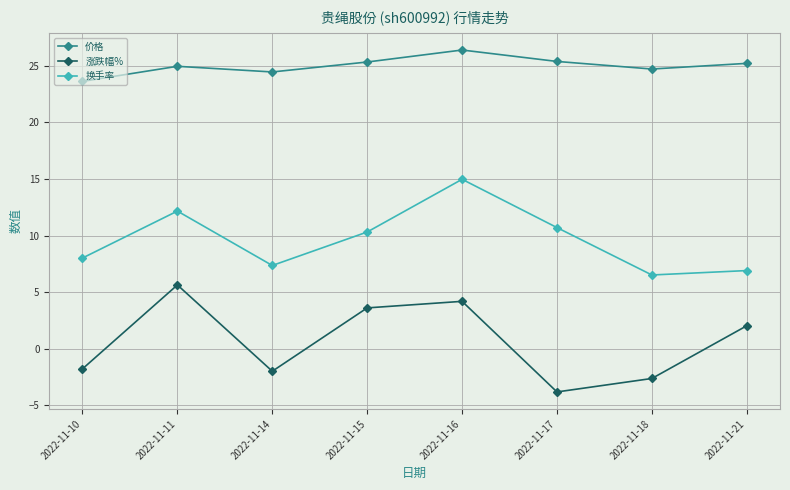

True or false: 换手率 and 涨跌幅% intersect in this chart.

False